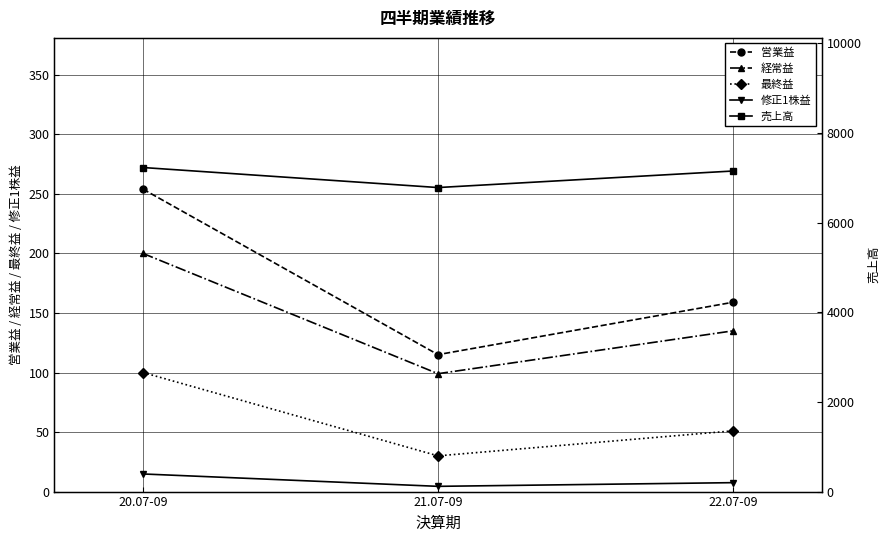

What is the label of the 1st point from the left?

20.07-09